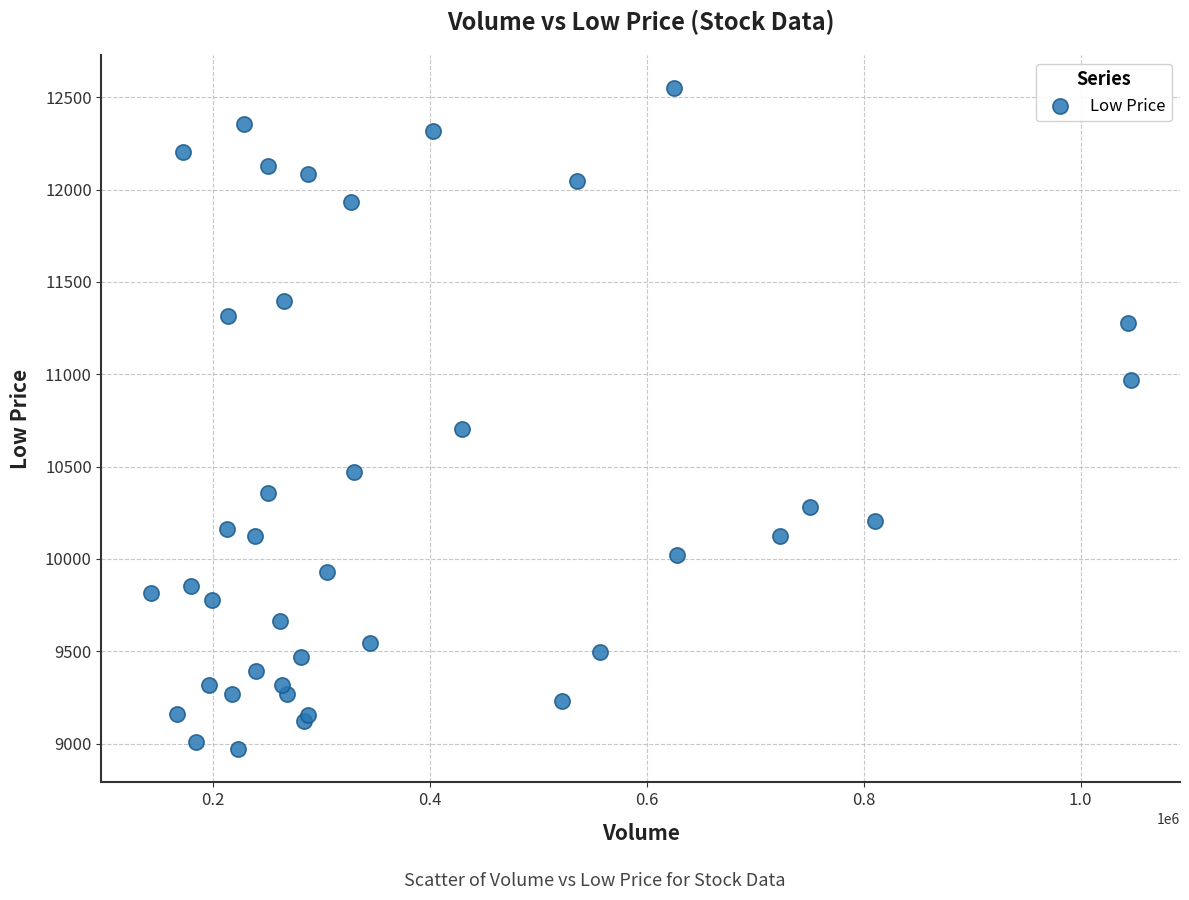

What Y value in the scatter plot is closest to 10759?

10702